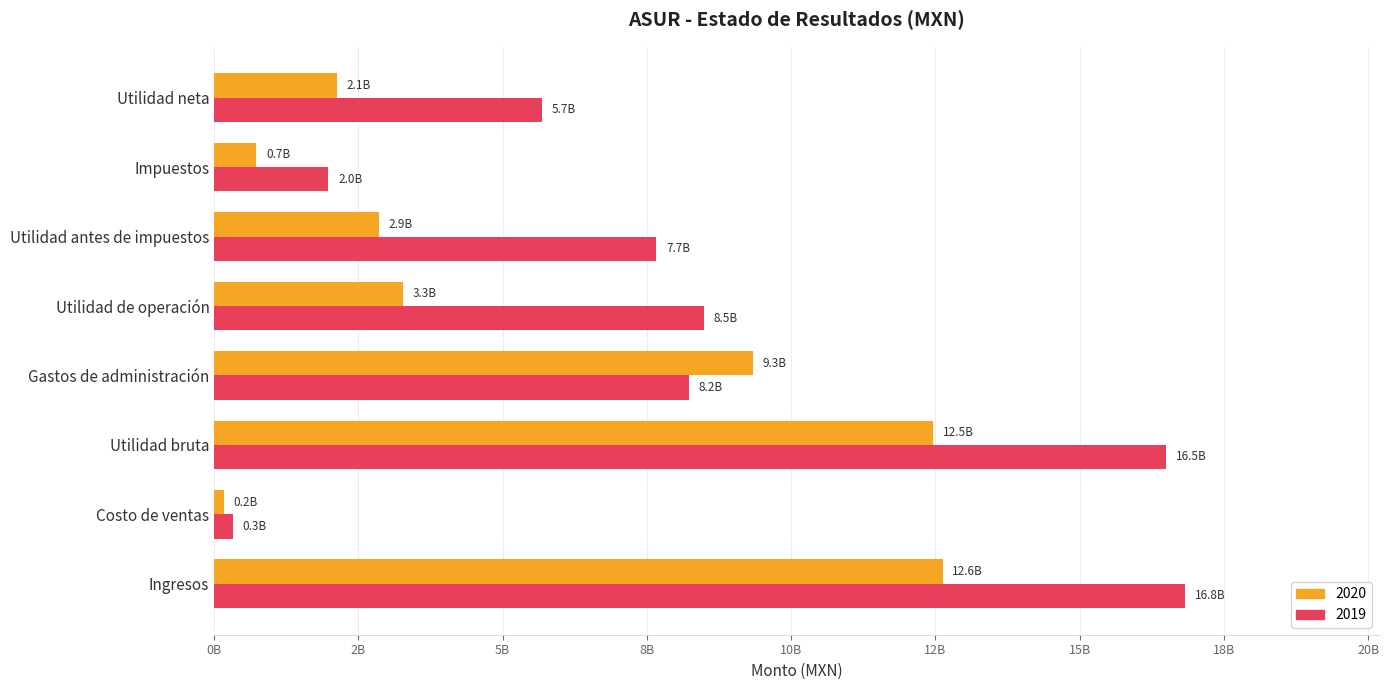

Is it true that 2019 equals 16497739000 at Utilidad bruta?

True